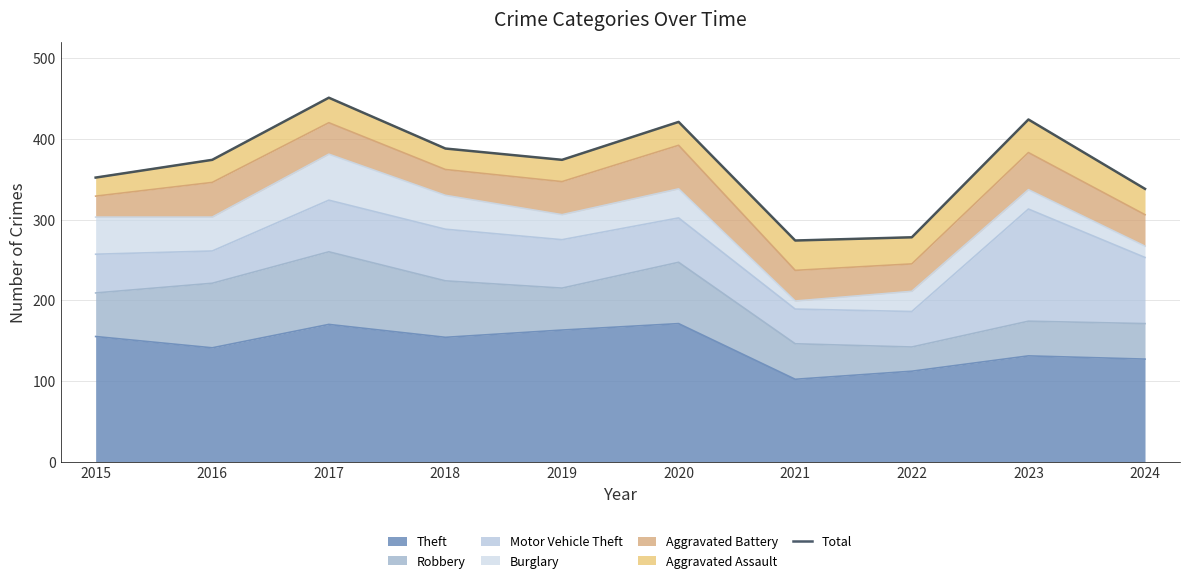

True or false: the data shows 274 at 2021.

True